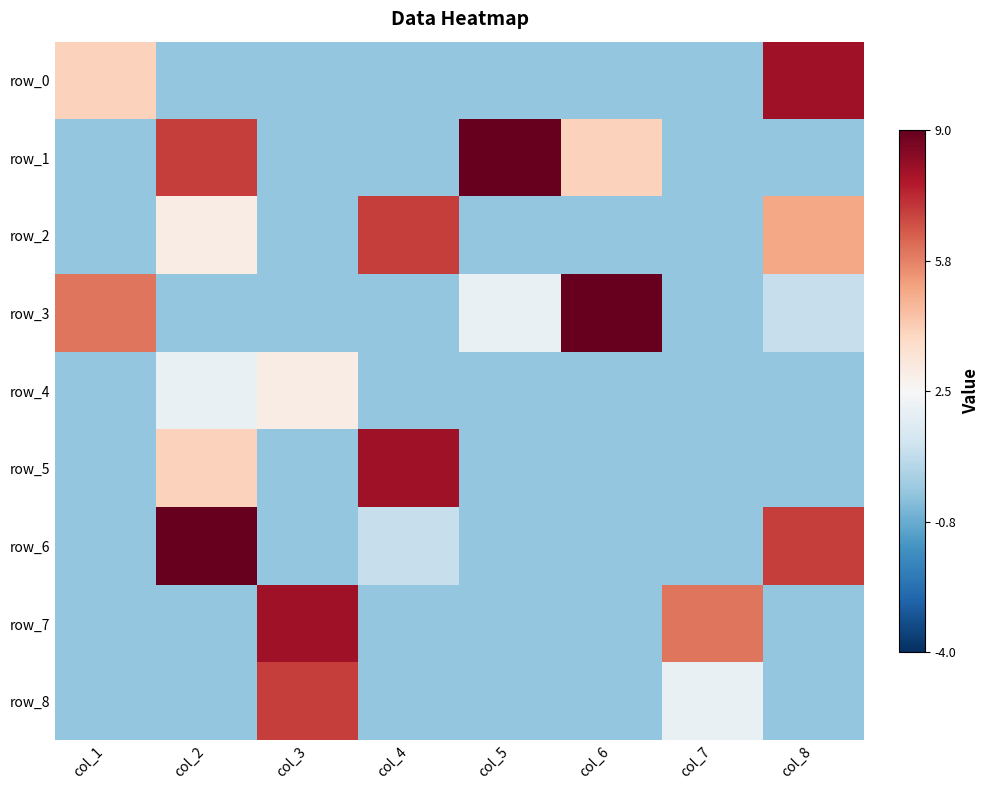

What is the total value across all series at col_3?

-4.5